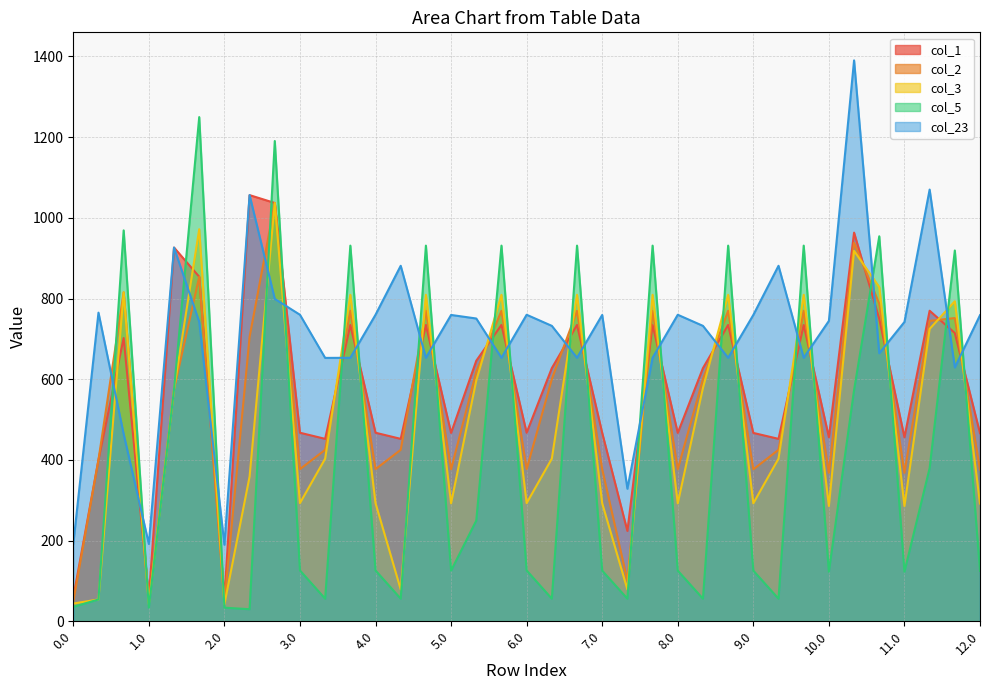

Is the value of col_23 at 0.0 greater than the value of col_5 at 23?

No